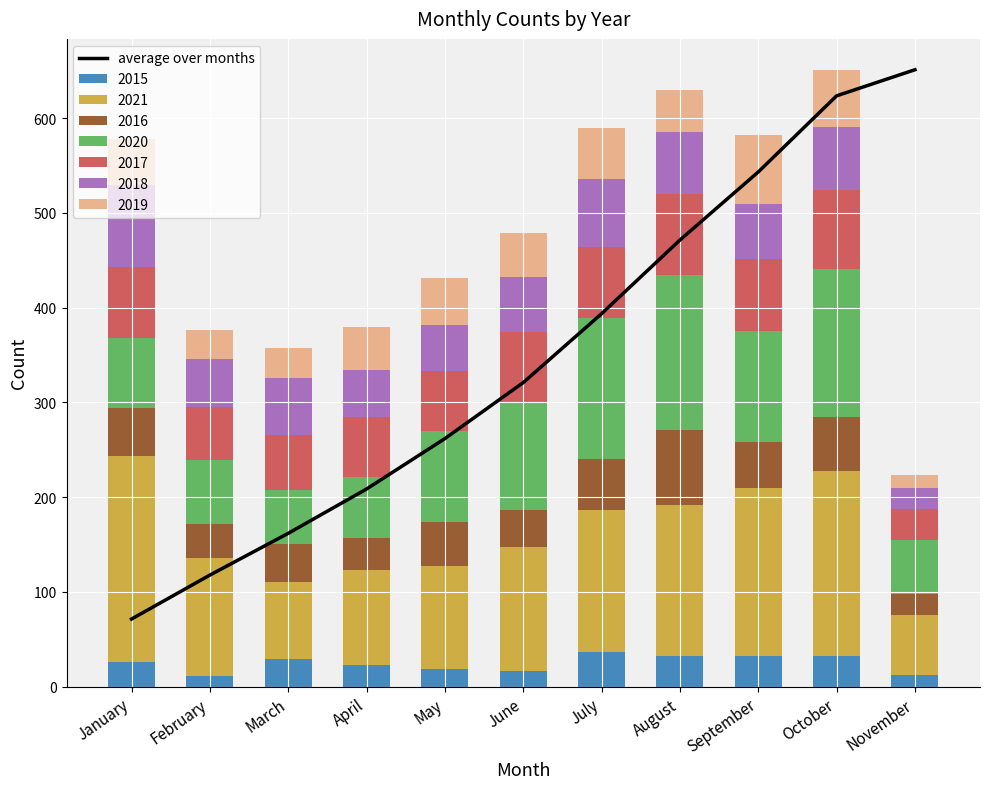

True or false: the data shows 184.8 at February.

False